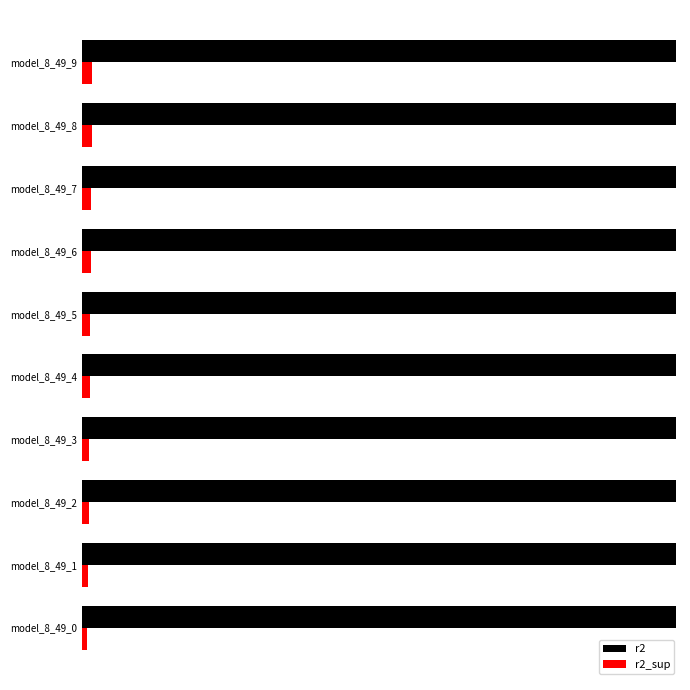

What are all the series names shown in the legend?

r2, r2_sup